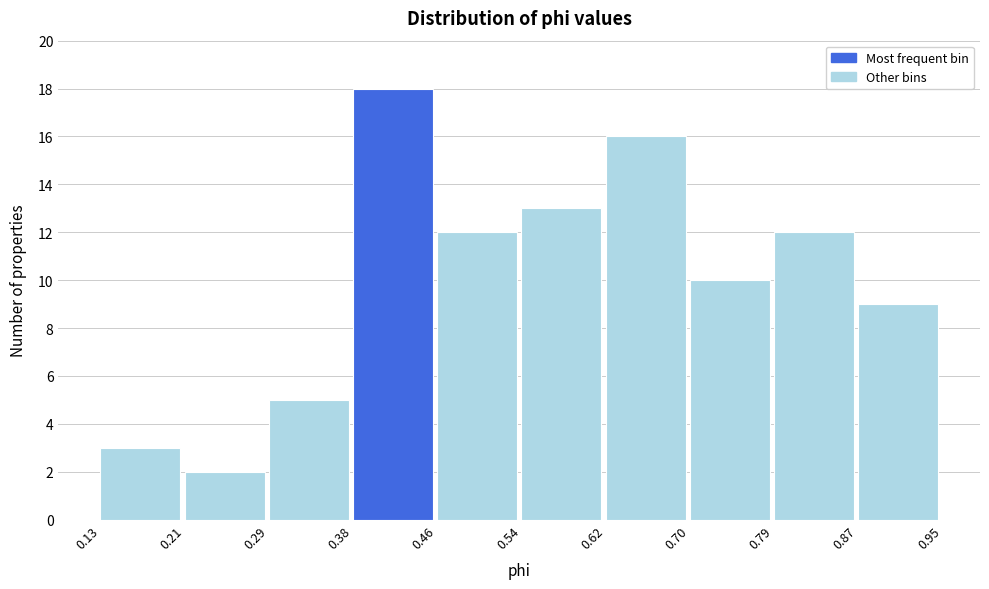

How tall is the bar that spans 0.62 to 0.70 on the x-axis? The values are not printed on the chart, so give them approximately, as read against the axis.

16